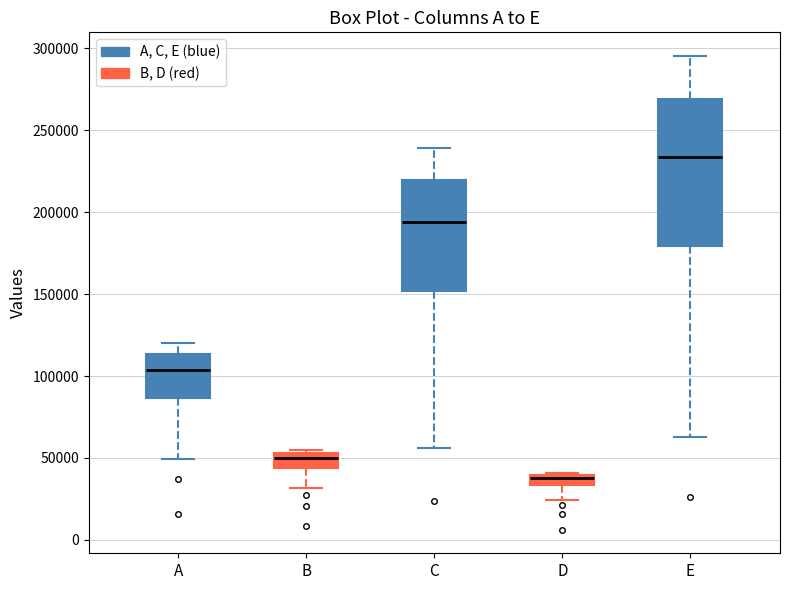

Where is the lower edge of the box for A on the y-axis? The values are not printed on the chart, so give them approximately, as read against the axis.

85000